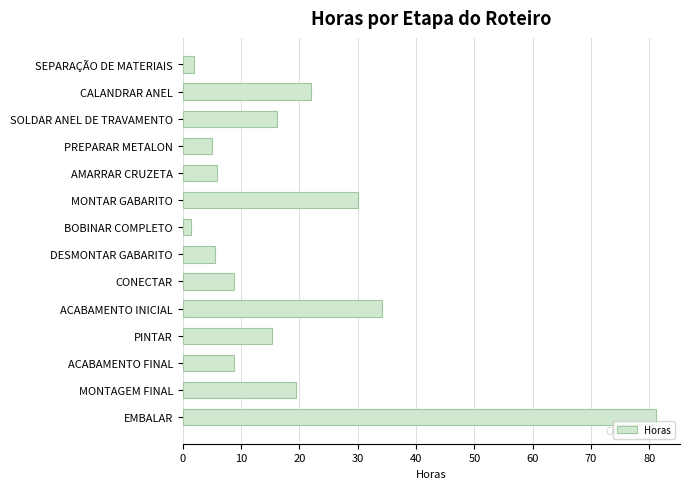

How many bars are there in total?

14